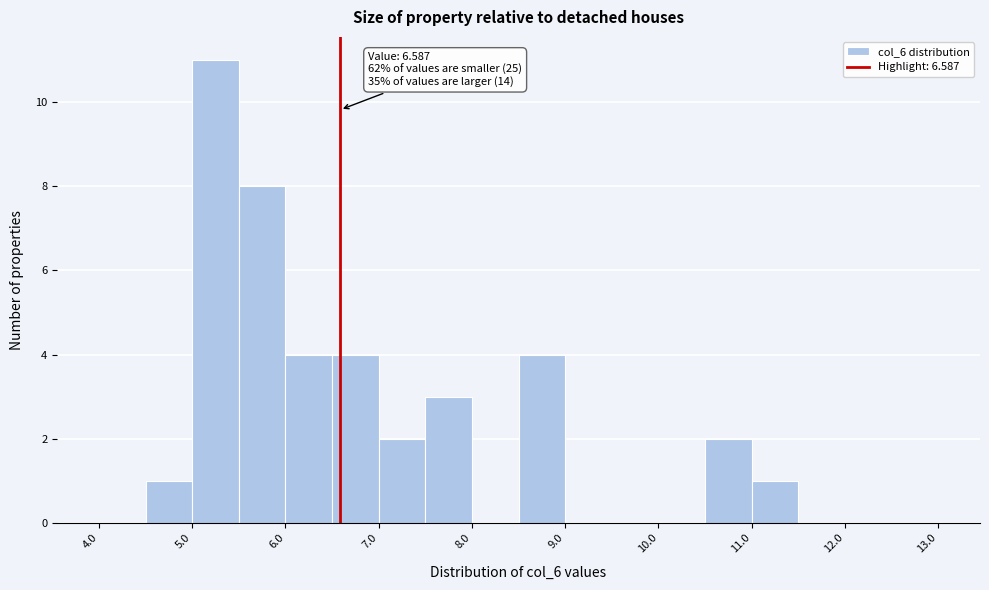

Over which range of the x-axis is the bar tallest?

5.0 to 5.5